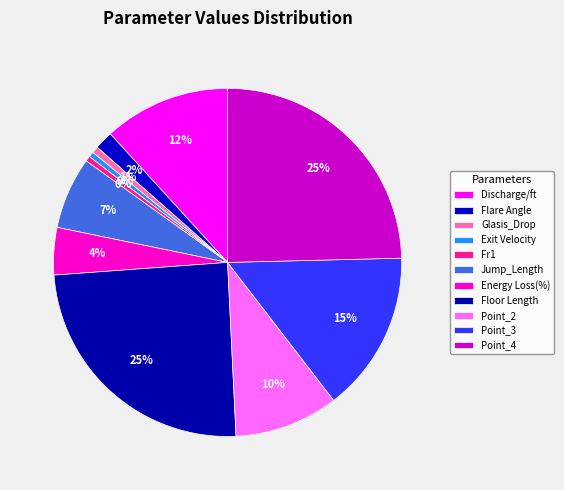

Count the number of slices in the pie.

11